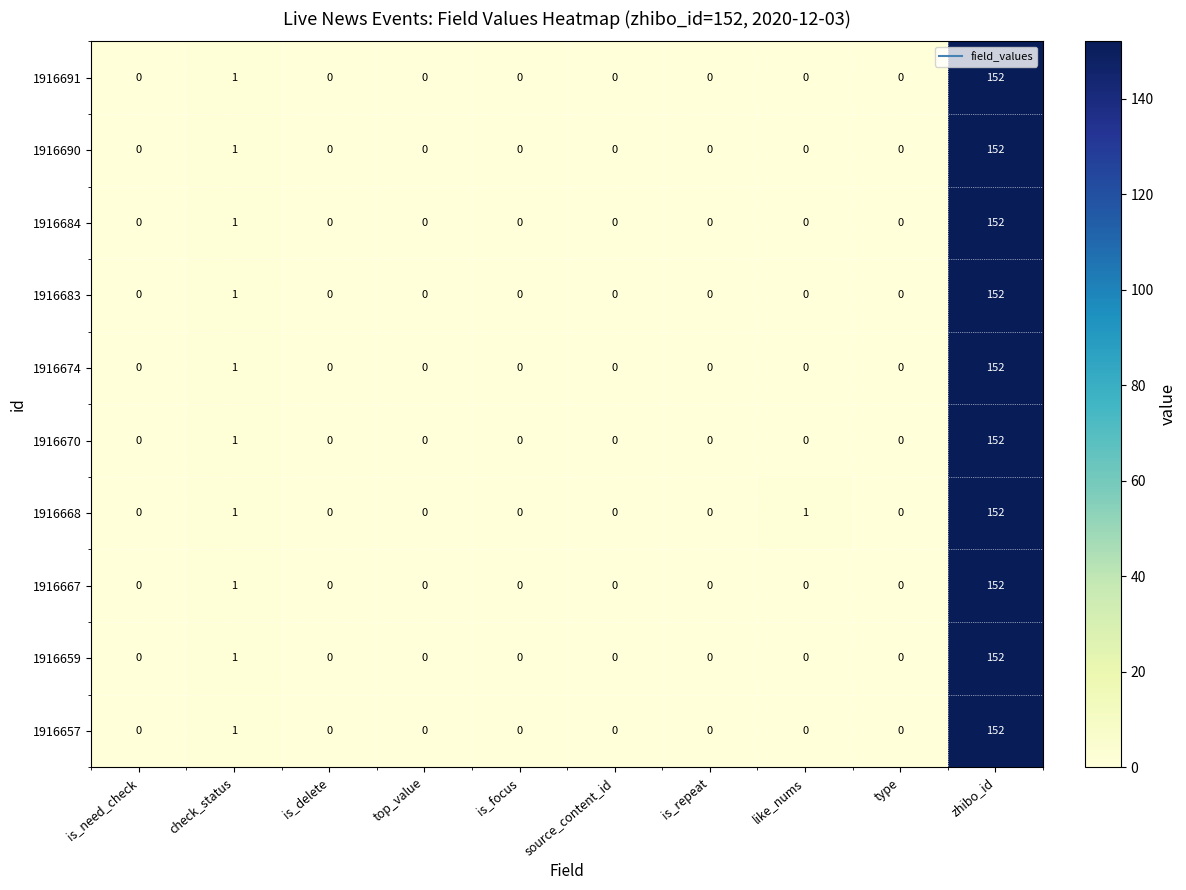

What is the sum of all 1916684 values?

153